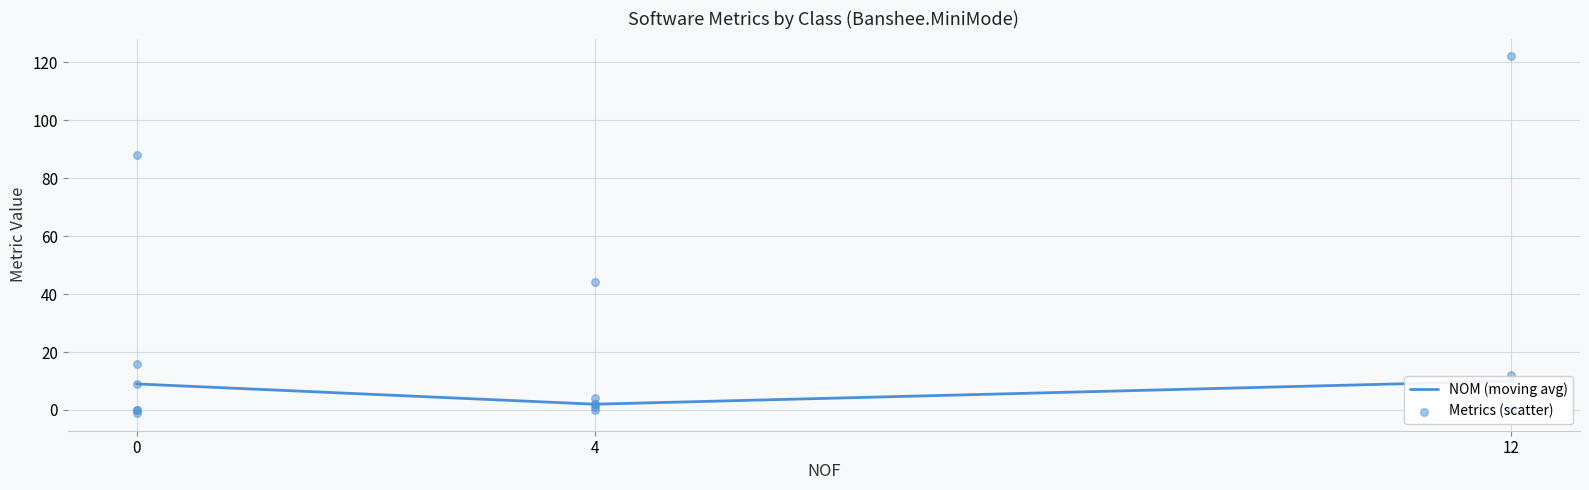

Which has a higher value, 0 or 12?

12